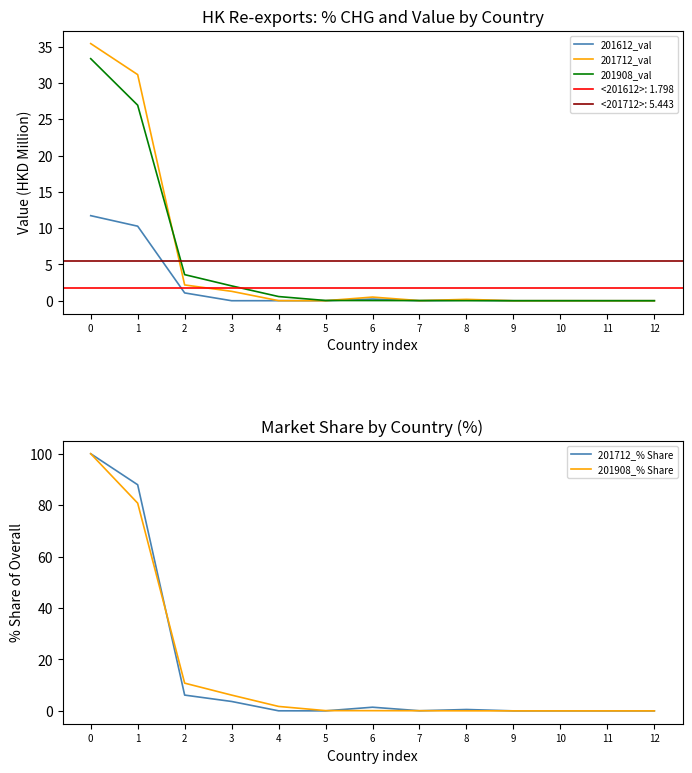

Where is 201908_% Share nearest to the value 50?

1